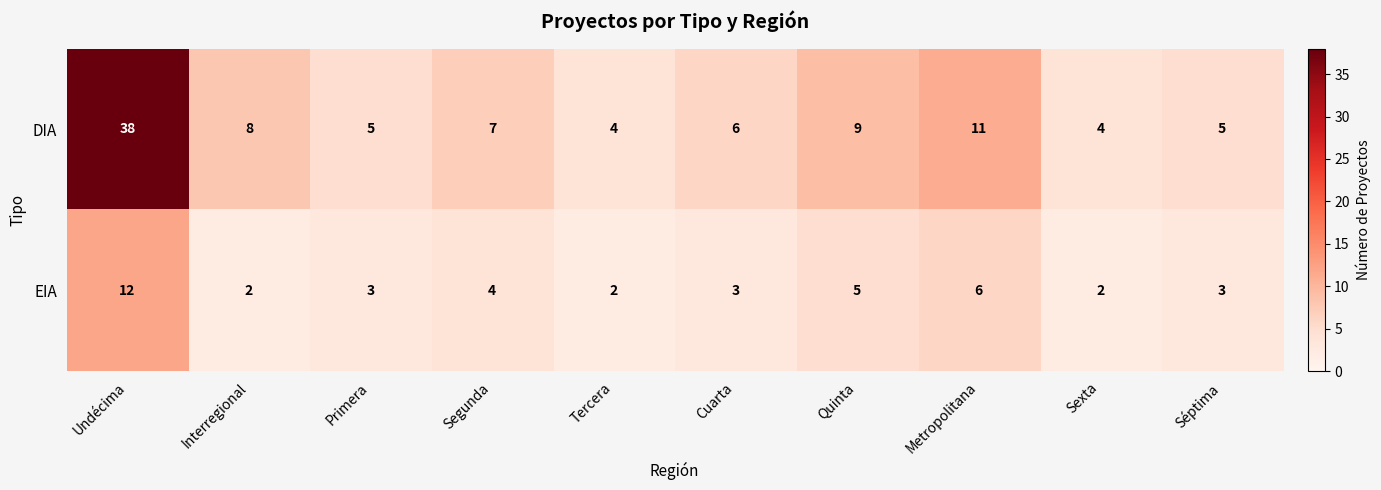

Where is DIA nearest to the value 21?

Metropolitana